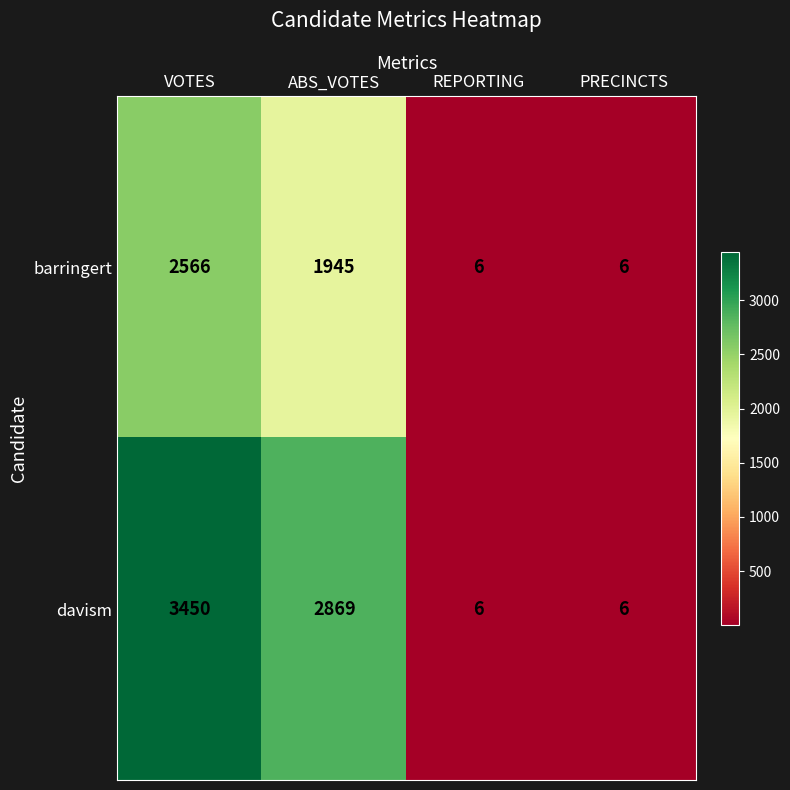

Reading left to right, list all the values displayed in this chart.

barringert: 2566	1945	6	6
davism: 3450	2869	6	6